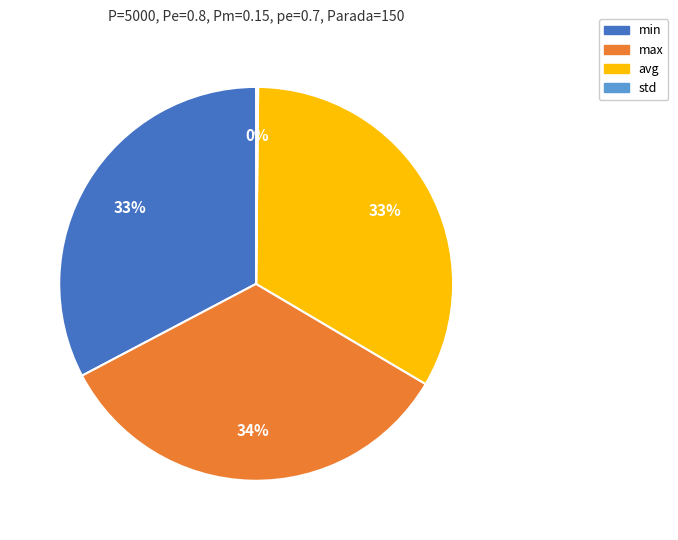

To the nearest percent, what is the combined percentage of max and avg?

67%